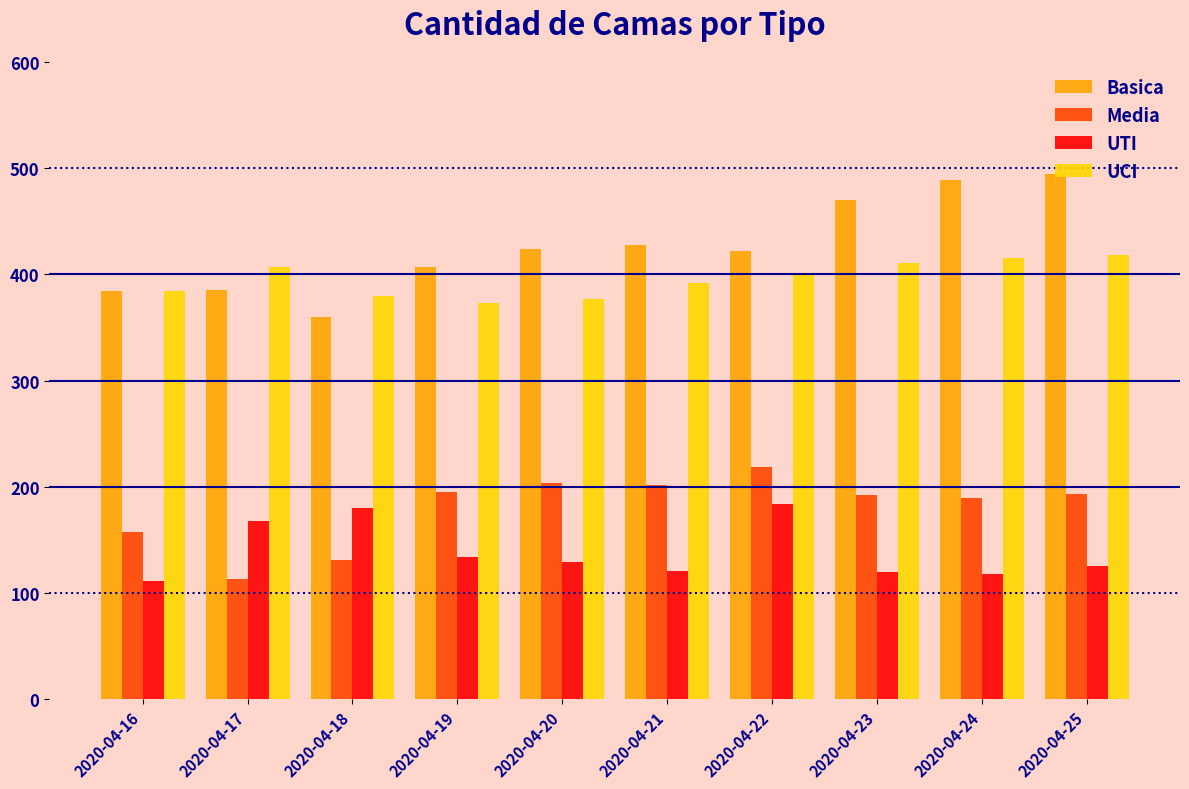

Rank the series by their maximum value, from lowest to highest.

UTI, Media, UCI, Basica